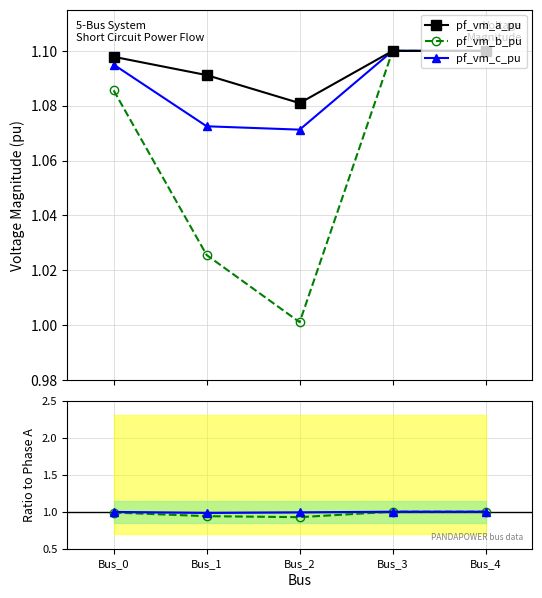

At Bus_2, list the series in order from smallest to largest.

pf_vm_b_pu, pf_vm_c_pu, pf_vm_a_pu